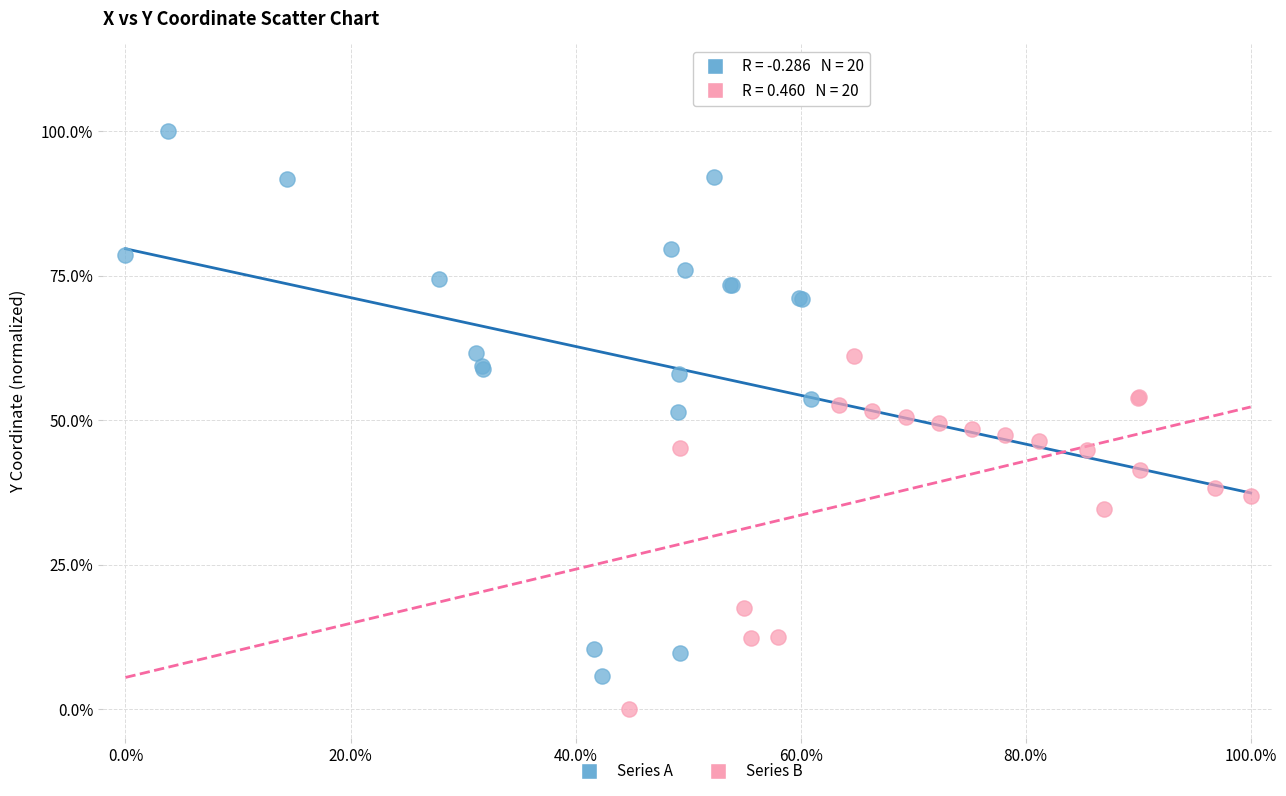

What are all the series names shown in the legend?

Series A, Series B